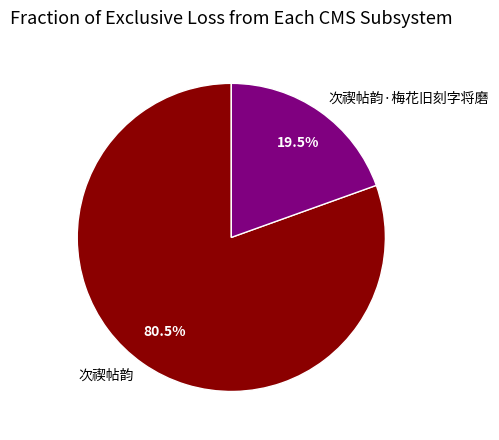

What is the ratio of the value at 次禊帖韵 to the value at 次禊帖韵·梅花旧刻字将磨?

4.1